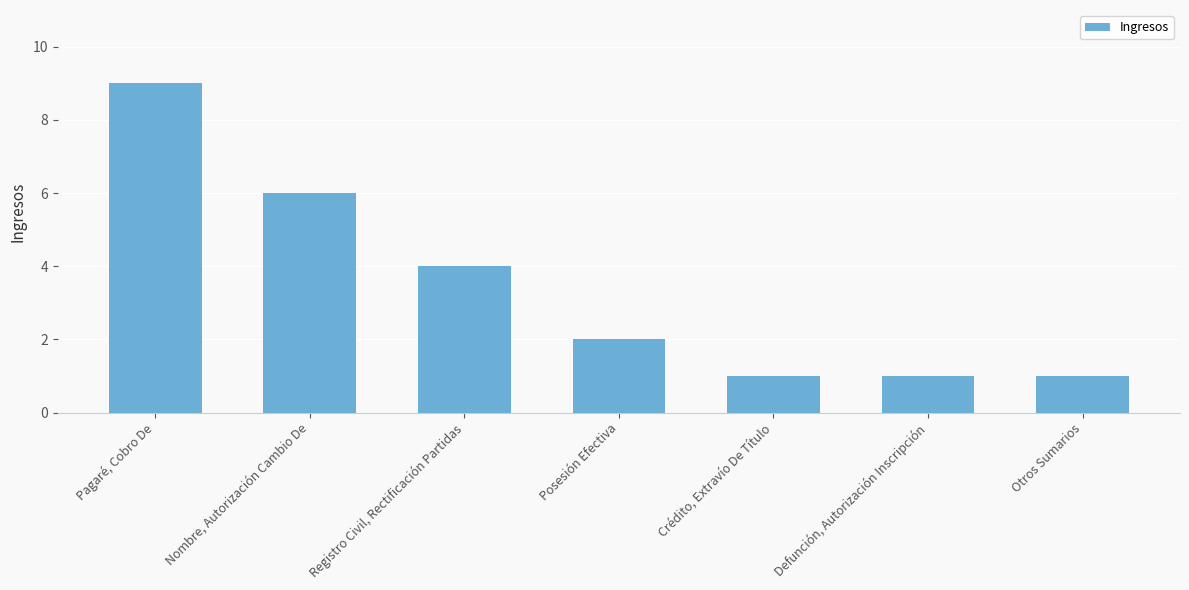

Count the values in the range 1 to 6.

6